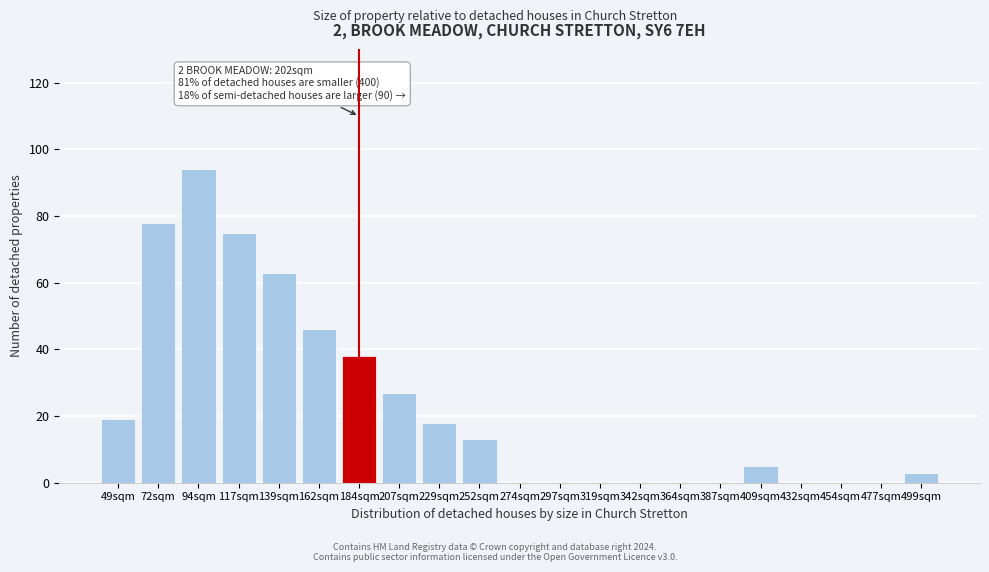

Reading left to right, extract all data points from this chart.

49sqm=19	72sqm=78	94sqm=94	117sqm=75	139sqm=63	162sqm=46	184sqm=38	207sqm=27	229sqm=18	252sqm=13	274sqm=0	297sqm=0	319sqm=0	342sqm=0	364sqm=0	387sqm=0	409sqm=5	432sqm=0	454sqm=0	477sqm=0	499sqm=3